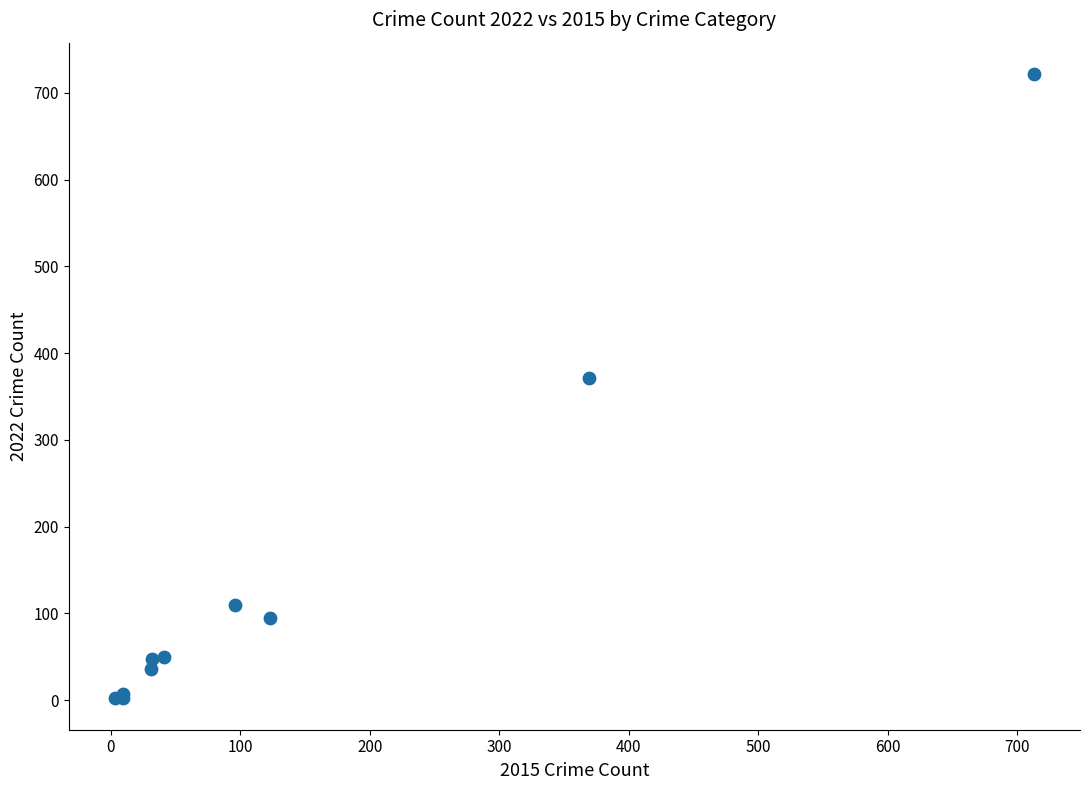

What Y value in the scatter plot is closest to 362?

372